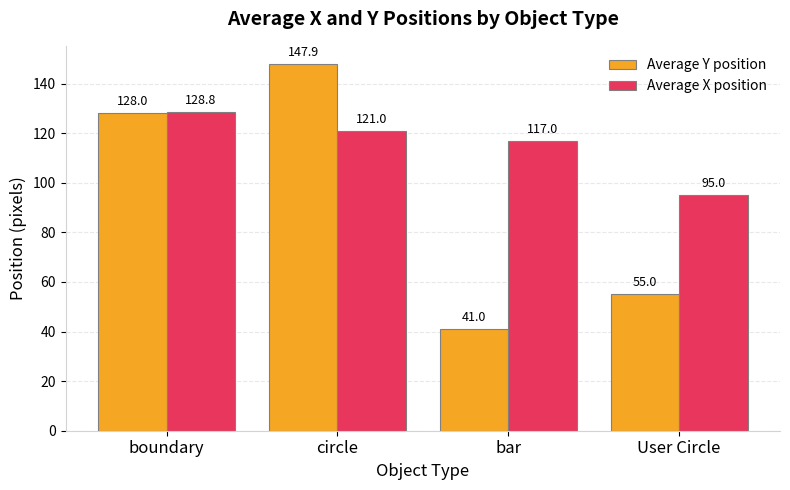

What position from the right is bar?

2